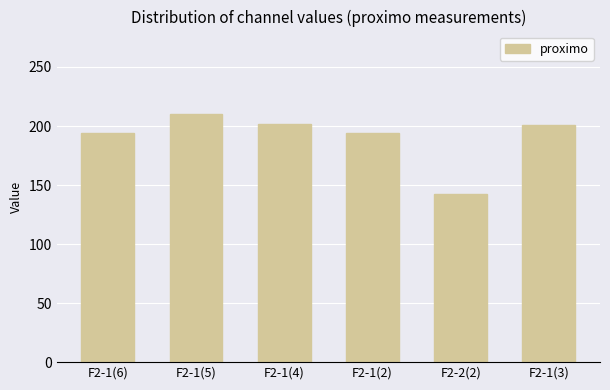

What is the difference between the second highest and minimum values?

60